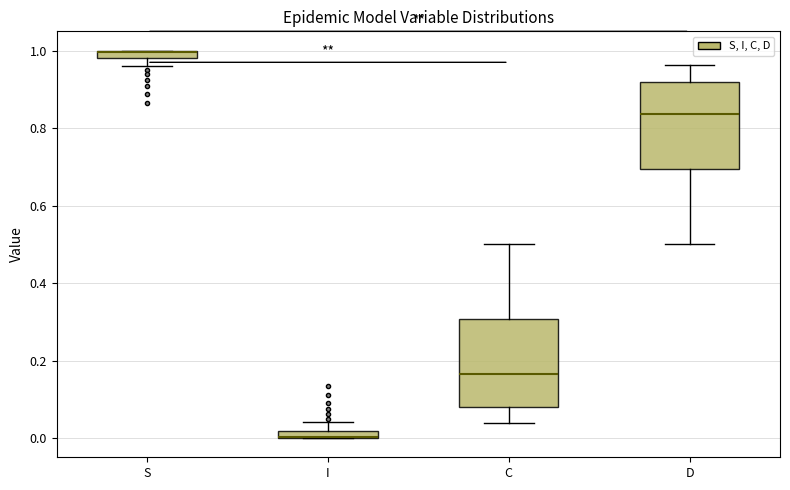

Where is the upper edge of the box for S on the y-axis? The values are not printed on the chart, so give them approximately, as read against the axis.

1.00